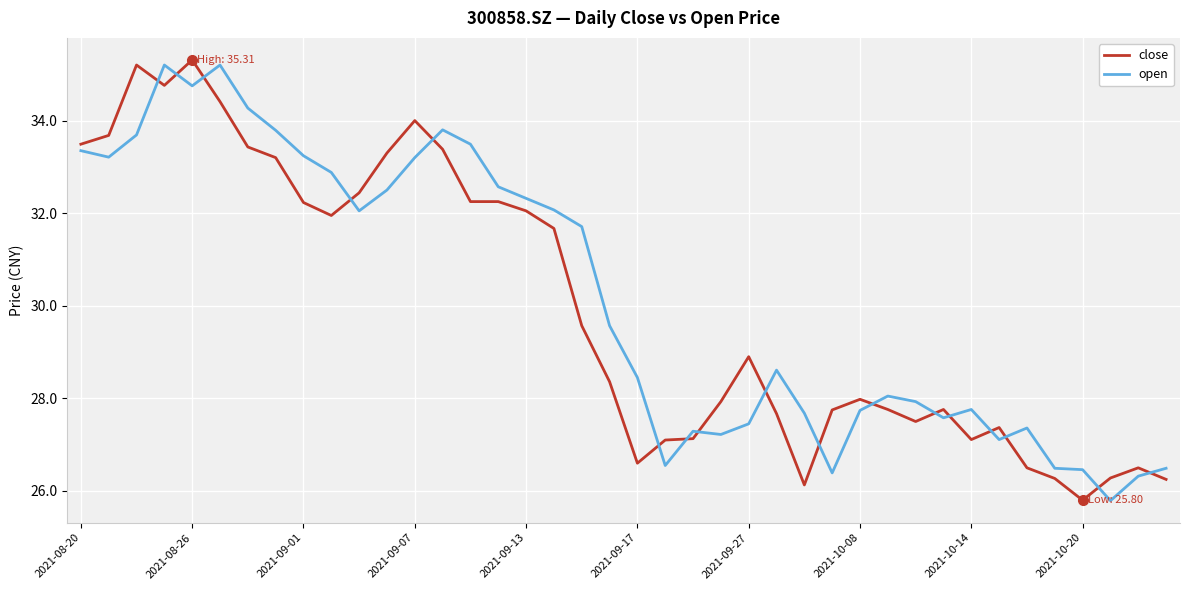

What is the minimum value shown in the chart?

25.8